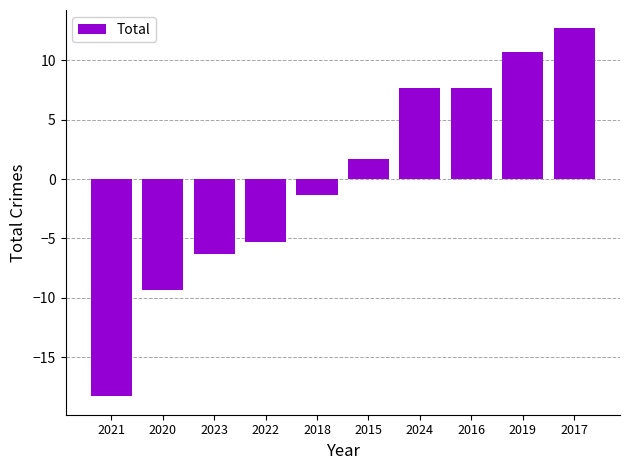

The value at 2021 is -25.7. True or false?

False